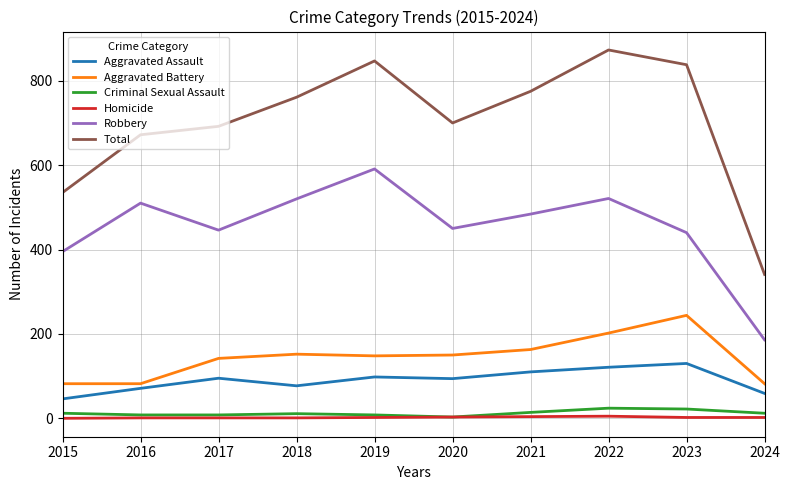

How many lines are shown in the chart?

6